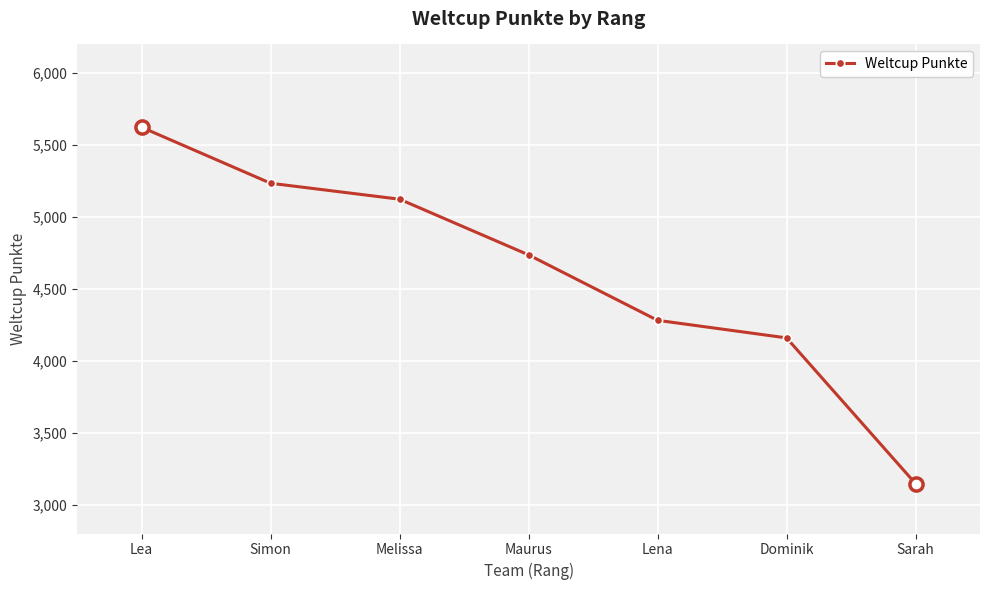

What is the change in value from Dominik to Sarah?

-1013